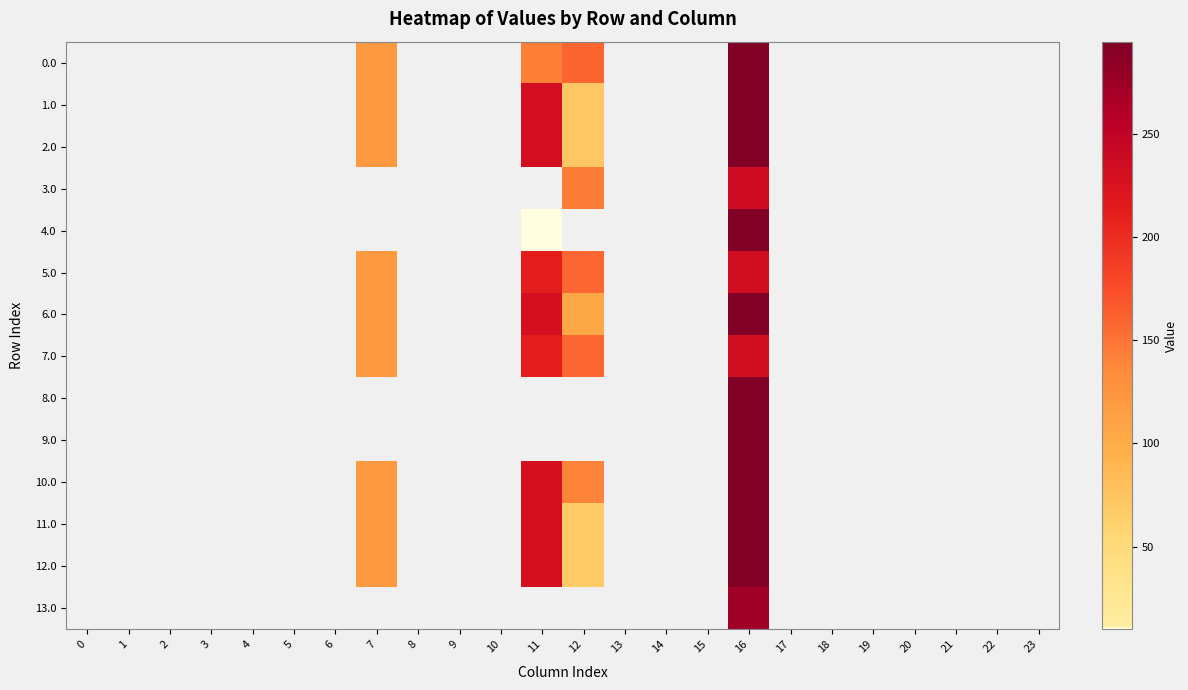

At how many categories does at least one series exceed 278?

1